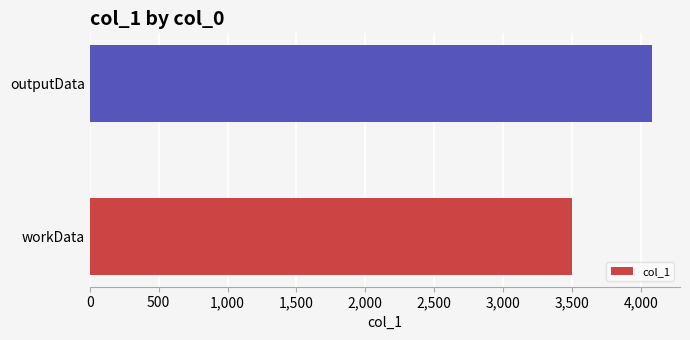

How many data points are less than 4079?

1